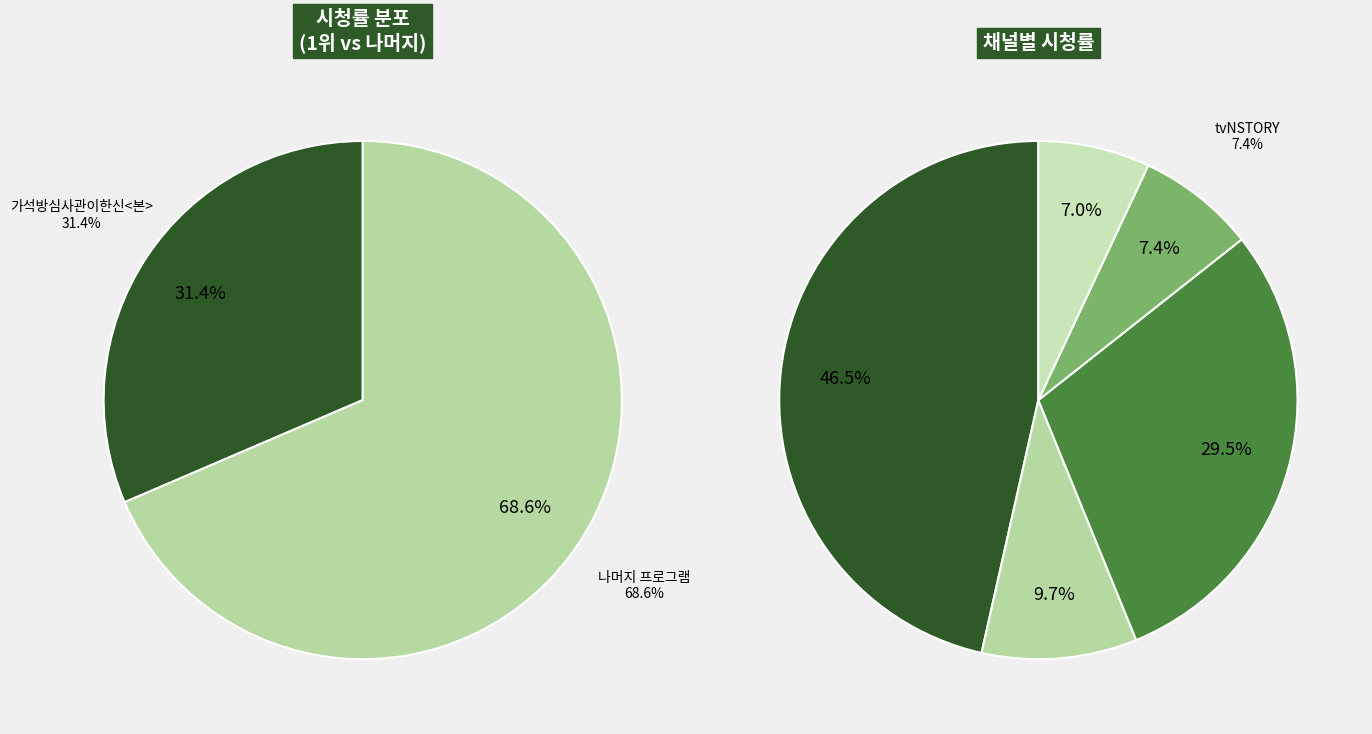

Combined, do 뉴스UP and 이젠사랑할수있을까<본> account for over 50%?

No